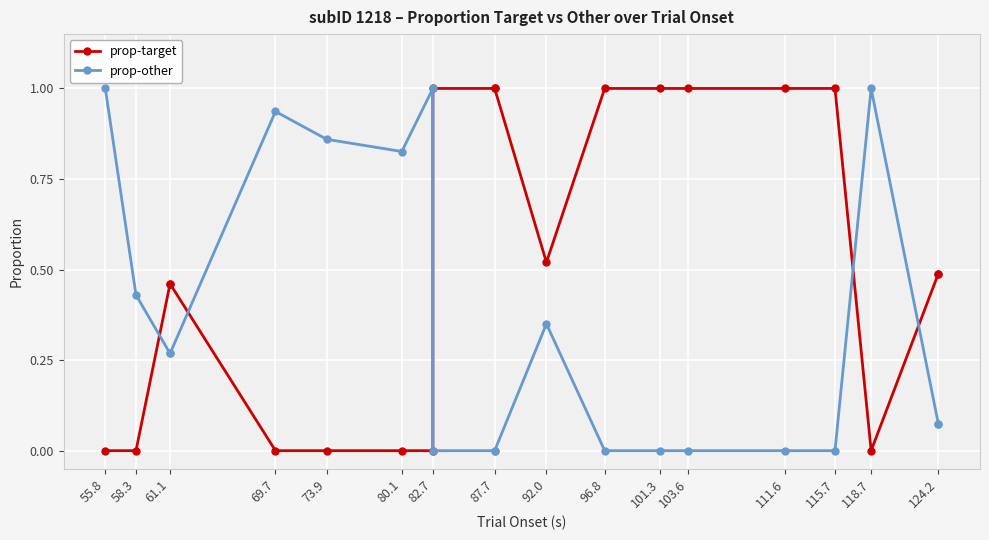

What are all the series names shown in the legend?

prop-target, prop-other